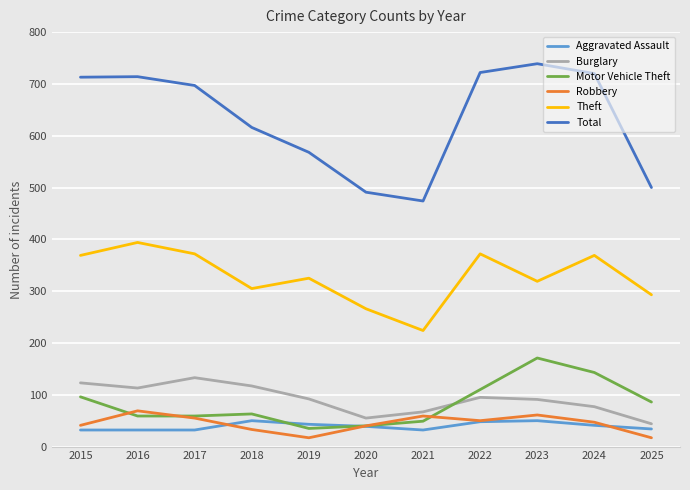

What is the maximum value shown in the chart?

739